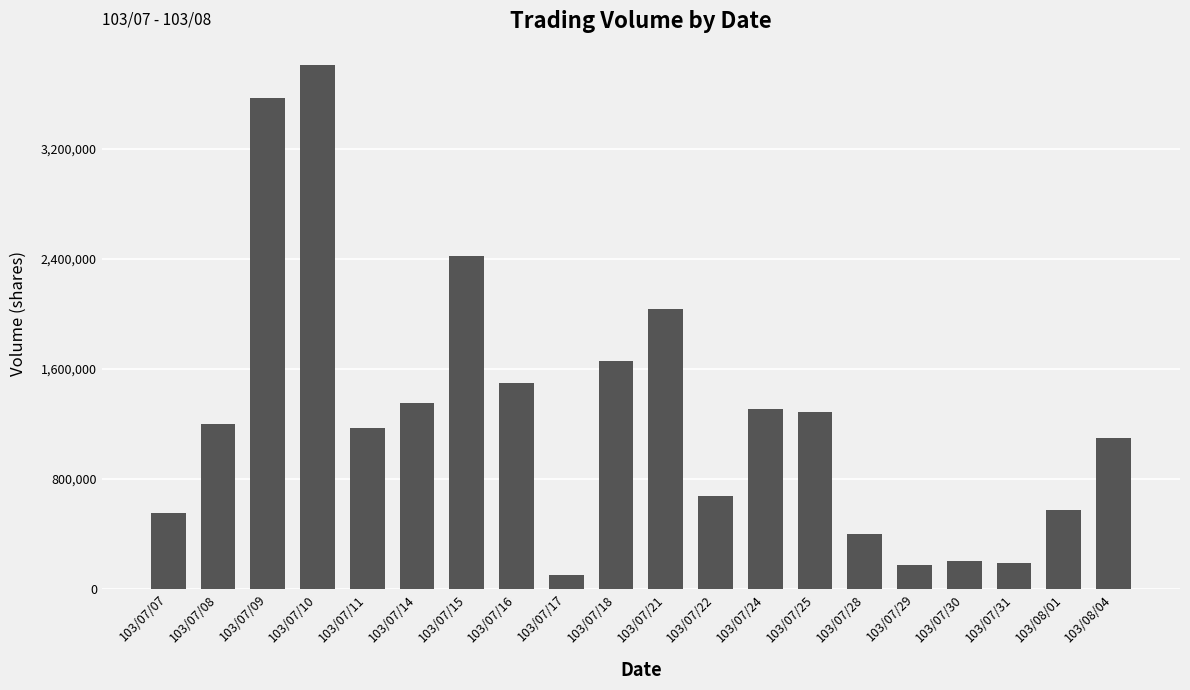

What is the ratio of the value at 103/07/21 to the value at 103/07/11?

1.7